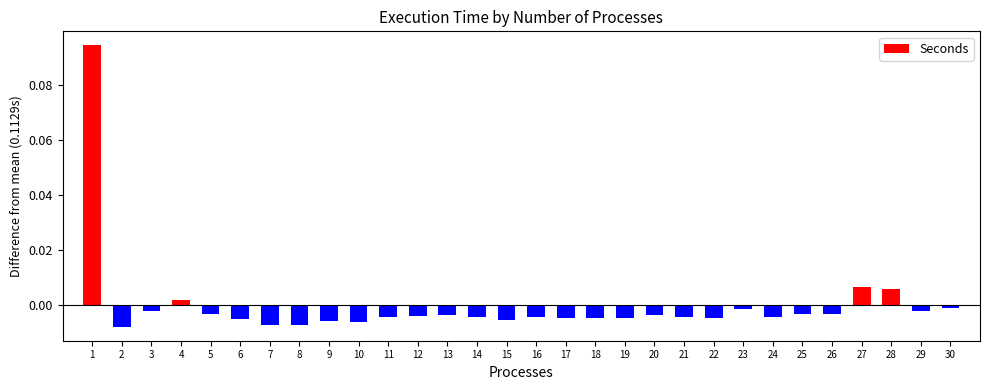

The chart shows a value of -0.0 at 20. True or false?

True